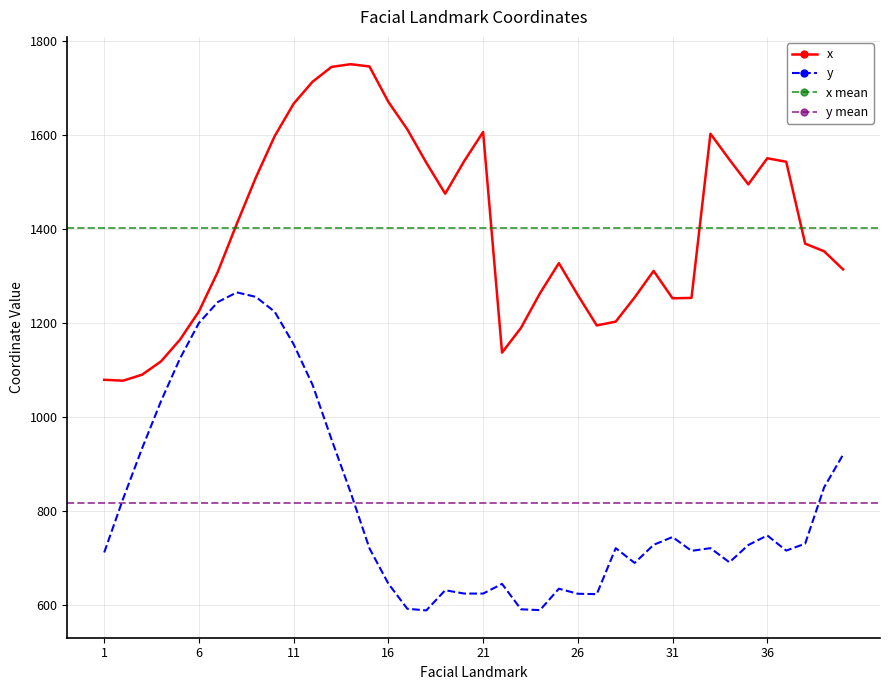

What is the sum of the y values at 21 and 14?

1464.0